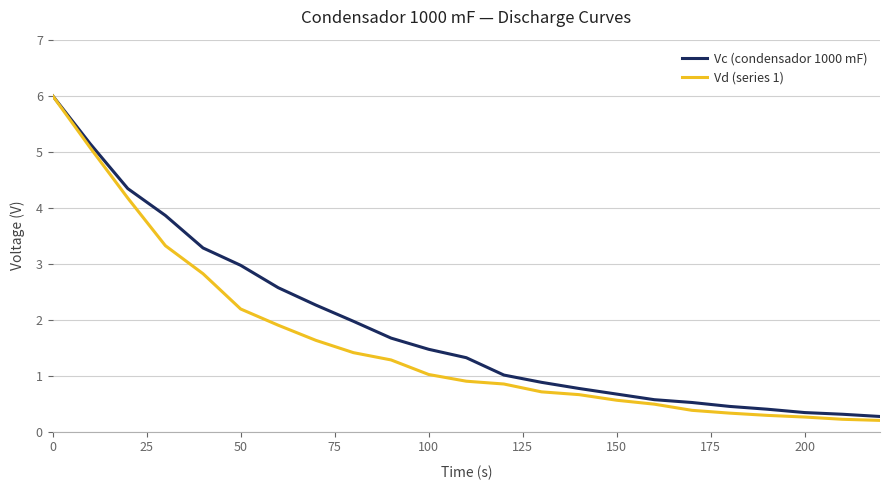

What is the smallest value displayed?

0.2